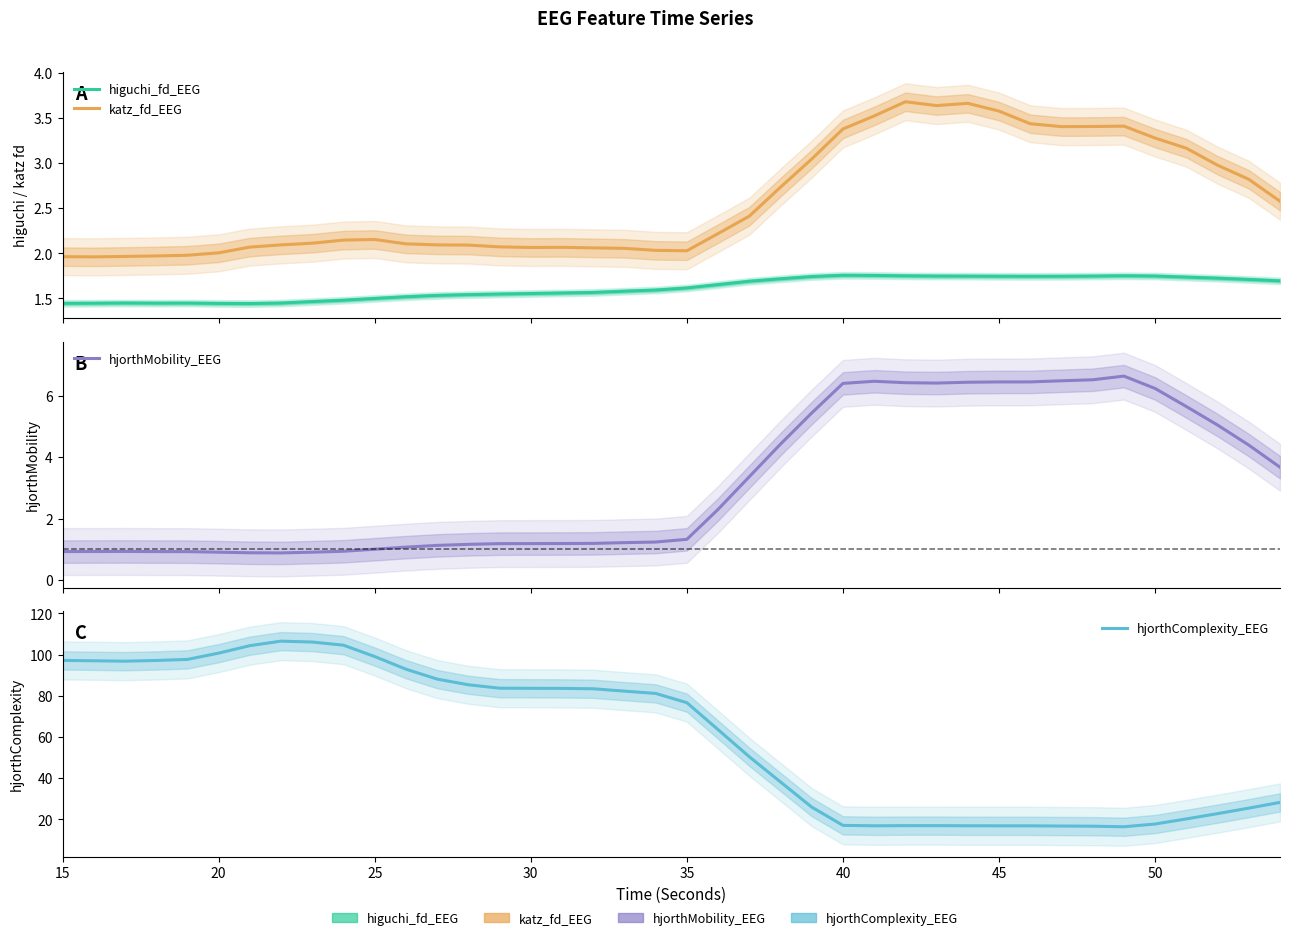

True or false: katz_fd_EEG has a value of 1.0 at 38.

False